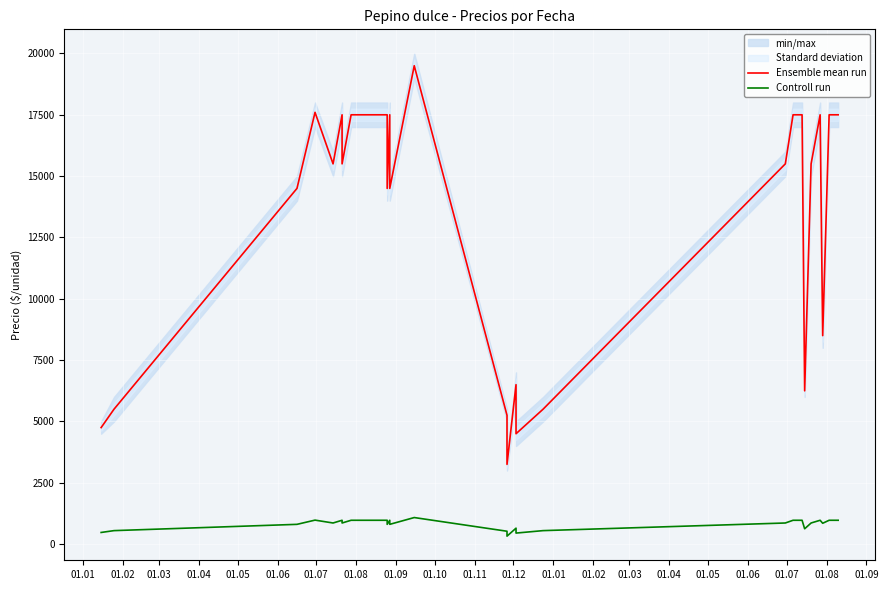

How many lines are shown in the chart?

2